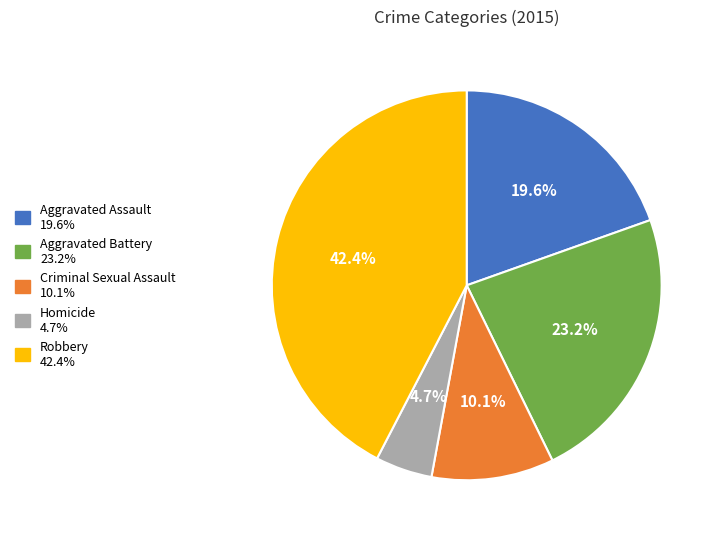

Which category has the smallest portion of the pie?

Homicide